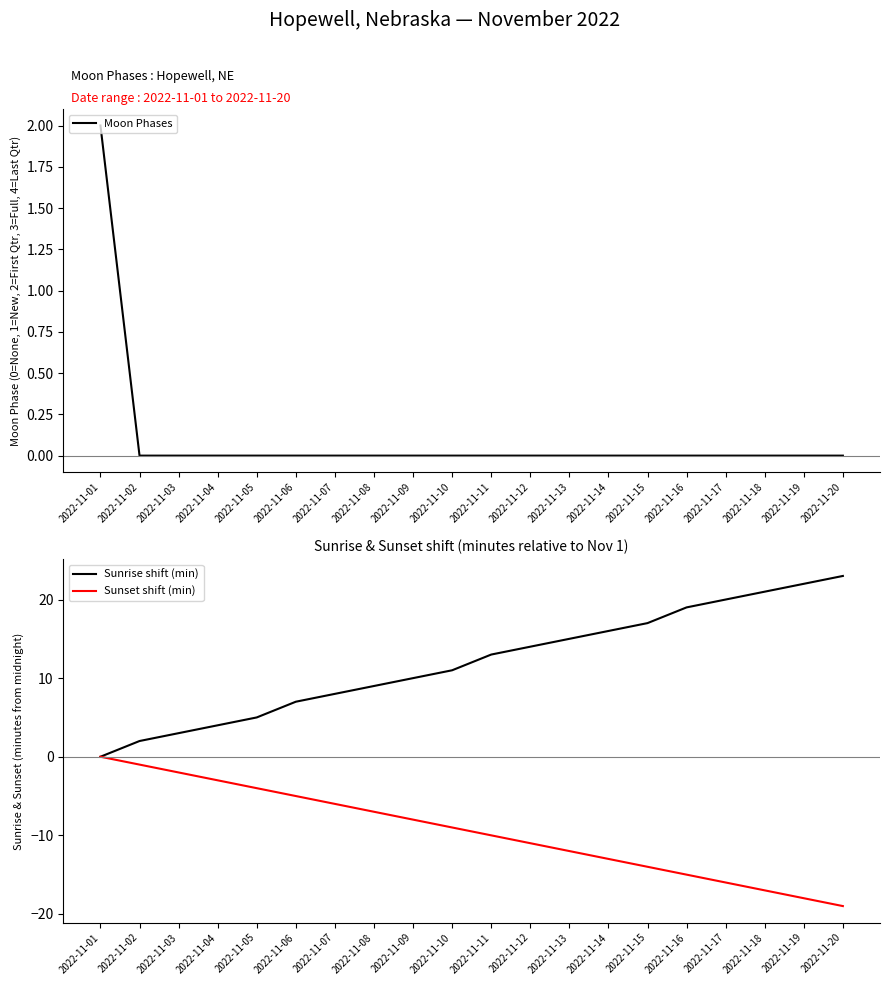

Between 2022-11-08 and 2022-11-15, which series saw the biggest shift?

Sunrise shift (min)